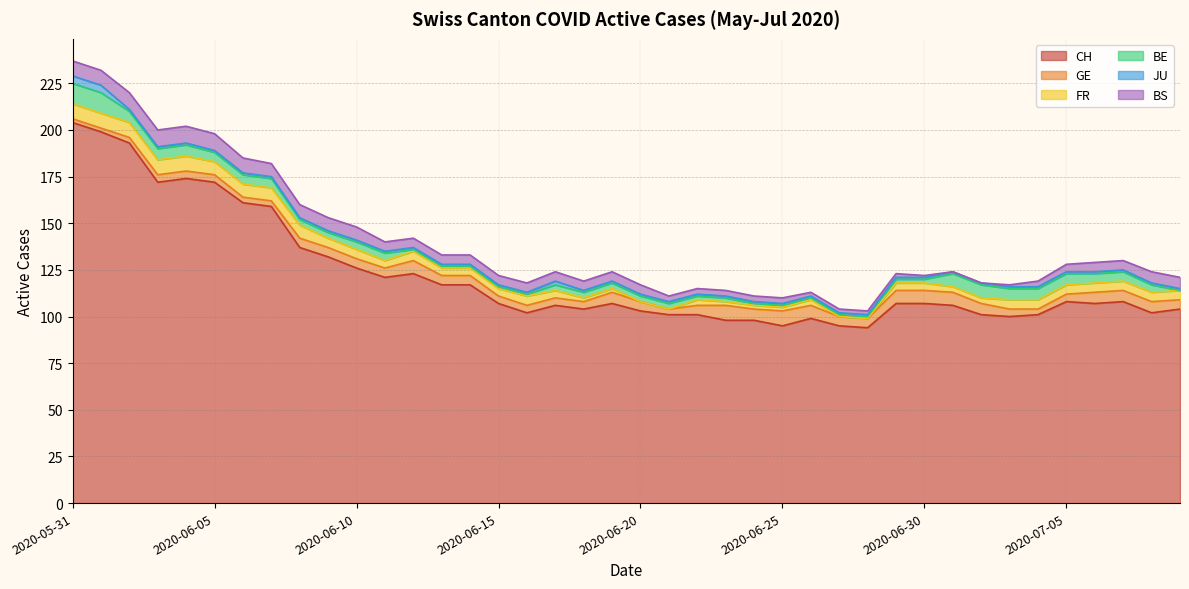

What is the difference between the highest and lowest values at 2020-06-04?

173